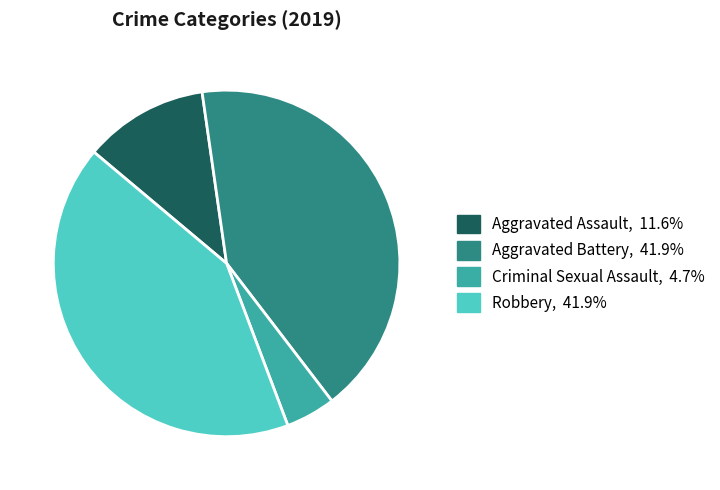

Is there a majority slice in this chart?

No